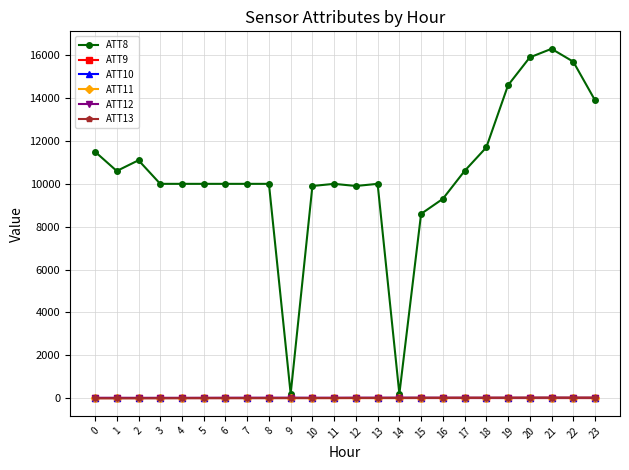

Which category has the lowest value in the ATT13 series?

1